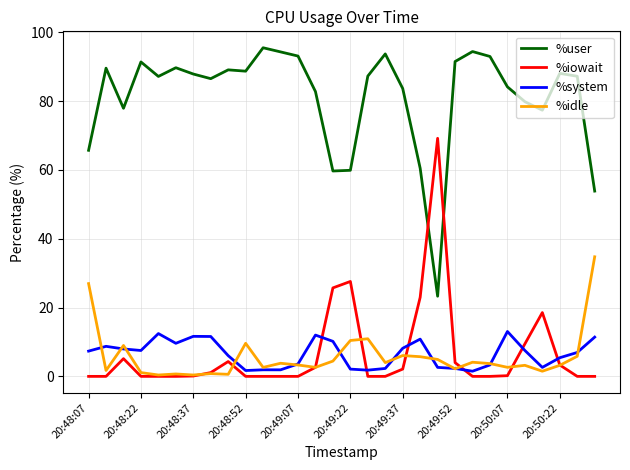

What are all the series names shown in the legend?

%user, %iowait, %system, %idle